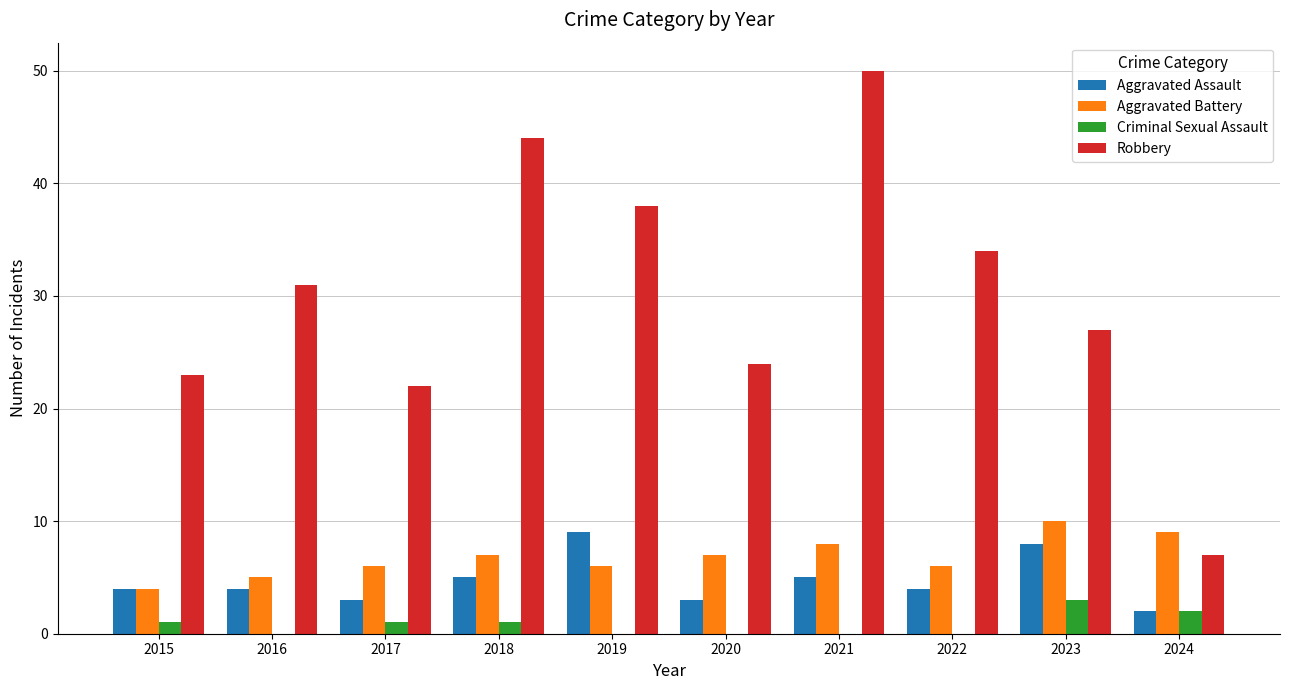

Reading left to right, transcribe all the data shown in this chart.

Aggravated Assault: 4	4	3	5	9	3	5	4	8	2
Aggravated Battery: 4	5	6	7	6	7	8	6	10	9
Criminal Sexual Assault: 1	0	1	1	0	0	0	0	3	2
Robbery: 23	31	22	44	38	24	50	34	27	7